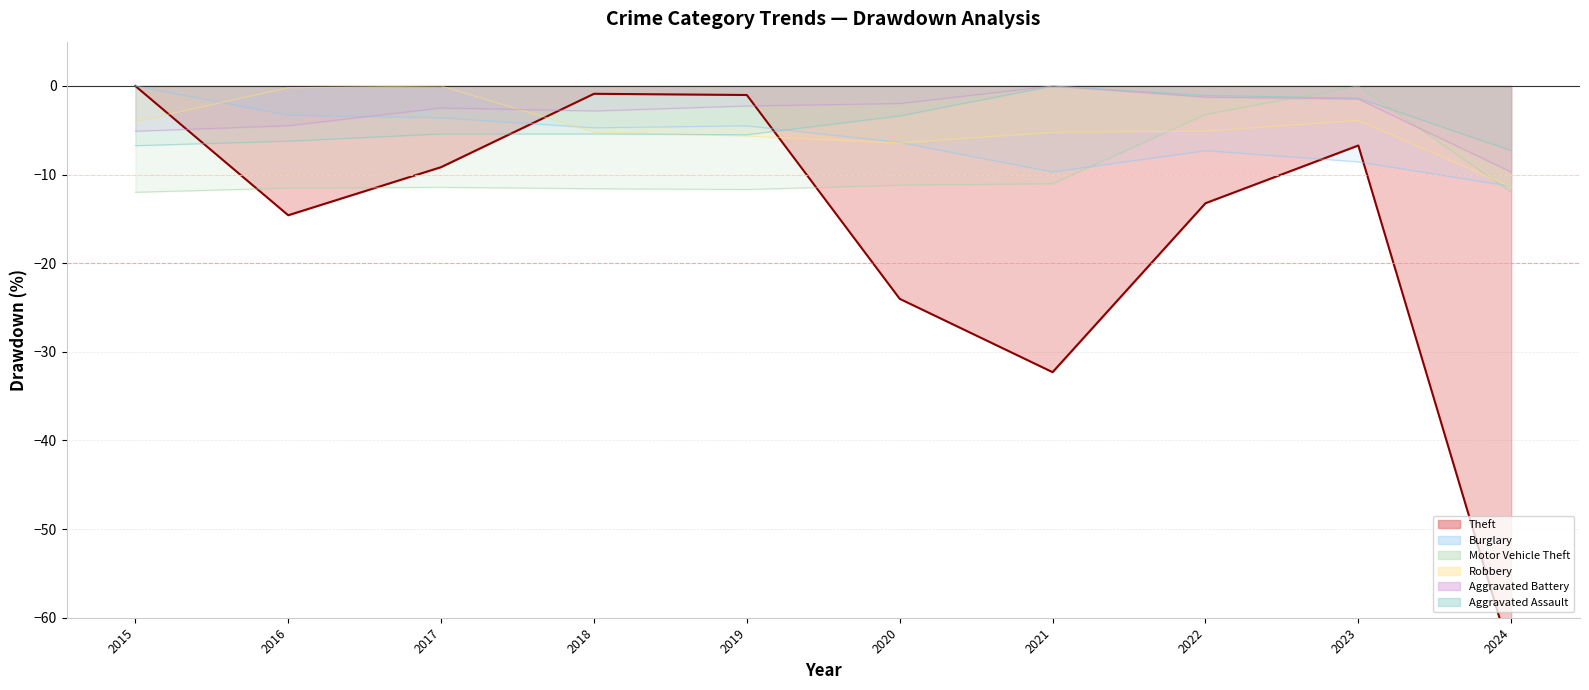

Which series has the largest total across all categories?

Aggravated Battery